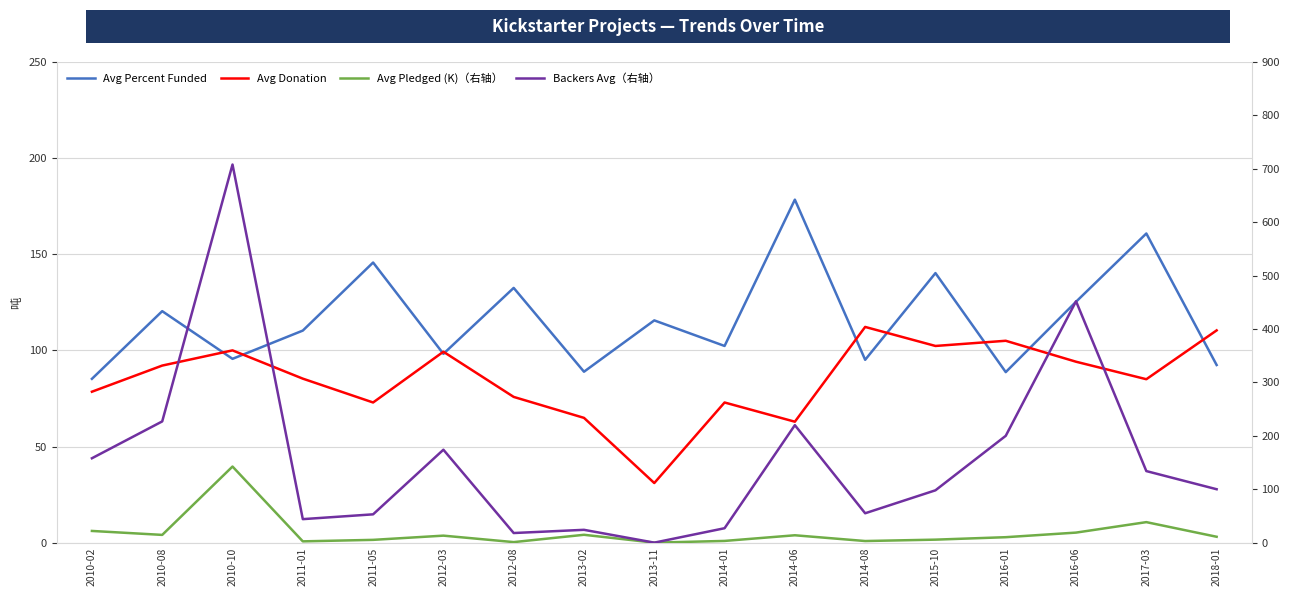

Count the number of data series in this chart.

4